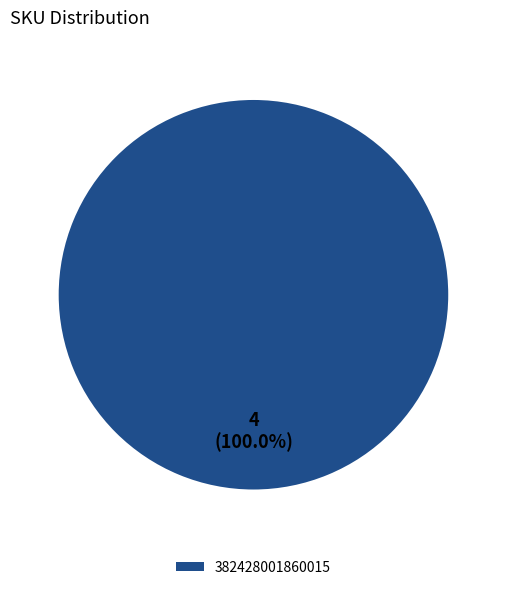

Is there a majority slice in this chart?

Yes